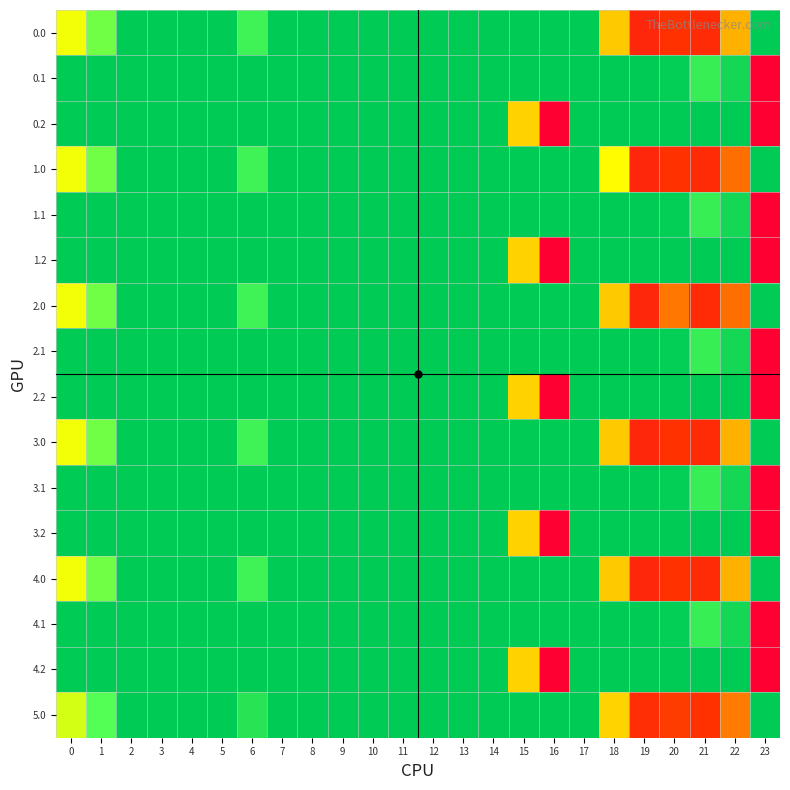

Reading right to left, what are all the values shown in this chart?

0.0: 23=0.0	22=137.3	21=225.4	20=216.9	19=231.5	18=116.6	17=0.0	16=0.0	15=0.0	14=0.0	13=0.0	12=0.0	11=0.0	10=0.0	9=0.0	8=0.0	7=0.0	6=22.0	5=0.0	4=0.0	3=0.0	2=0.0	1=36.5	0=69.0
0.1: 23=287.0	22=6.9	21=19.4	20=1.5	19=0.0	18=0.0	17=0.0	16=0.0	15=0.0	14=0.0	13=0.0	12=0.0	11=0.0	10=0.0	9=0.0	8=0.0	7=0.0	6=0.0	5=0.0	4=0.0	3=0.0	2=0.0	1=0.0	0=0.0
0.2: 23=287.0	22=0.0	21=0.0	20=0.0	19=0.0	18=0.0	17=0.0	16=287.0	15=109.2	14=0.0	13=0.0	12=0.0	11=0.0	10=0.0	9=0.0	8=0.0	7=0.0	6=0.0	5=0.0	4=0.0	3=0.0	2=0.0	1=0.0	0=0.0
1.0: 23=0.0	22=179.3	21=225.4	20=216.9	19=231.5	18=74.6	17=0.0	16=0.0	15=0.0	14=0.0	13=0.0	12=0.0	11=0.0	10=0.0	9=0.0	8=0.0	7=0.0	6=22.0	5=0.0	4=0.0	3=0.0	2=0.0	1=36.5	0=69.0
1.1: 23=287.0	22=6.9	21=19.4	20=1.5	19=0.0	18=0.0	17=0.0	16=0.0	15=0.0	14=0.0	13=0.0	12=0.0	11=0.0	10=0.0	9=0.0	8=0.0	7=0.0	6=0.0	5=0.0	4=0.0	3=0.0	2=0.0	1=0.0	0=0.0
1.2: 23=287.0	22=0.0	21=0.0	20=0.0	19=0.0	18=0.0	17=0.0	16=287.0	15=109.2	14=0.0	13=0.0	12=0.0	11=0.0	10=0.0	9=0.0	8=0.0	7=0.0	6=0.0	5=0.0	4=0.0	3=0.0	2=0.0	1=0.0	0=0.0
2.0: 23=0.0	22=179.3	21=225.4	20=174.9	19=231.5	18=116.6	17=0.0	16=0.0	15=0.0	14=0.0	13=0.0	12=0.0	11=0.0	10=0.0	9=0.0	8=0.0	7=0.0	6=22.0	5=0.0	4=0.0	3=0.0	2=0.0	1=36.5	0=69.0
2.1: 23=287.0	22=6.9	21=19.4	20=1.5	19=0.0	18=0.0	17=0.0	16=0.0	15=0.0	14=0.0	13=0.0	12=0.0	11=0.0	10=0.0	9=0.0	8=0.0	7=0.0	6=0.0	5=0.0	4=0.0	3=0.0	2=0.0	1=0.0	0=0.0
2.2: 23=287.0	22=0.0	21=0.0	20=0.0	19=0.0	18=0.0	17=0.0	16=287.0	15=109.2	14=0.0	13=0.0	12=0.0	11=0.0	10=0.0	9=0.0	8=0.0	7=0.0	6=0.0	5=0.0	4=0.0	3=0.0	2=0.0	1=0.0	0=0.0
3.0: 23=0.0	22=137.3	21=225.4	20=216.9	19=231.5	18=116.6	17=0.0	16=0.0	15=0.0	14=0.0	13=0.0	12=0.0	11=0.0	10=0.0	9=0.0	8=0.0	7=0.0	6=22.0	5=0.0	4=0.0	3=0.0	2=0.0	1=36.5	0=69.0
3.1: 23=287.0	22=6.9	21=19.4	20=1.5	19=0.0	18=0.0	17=0.0	16=0.0	15=0.0	14=0.0	13=0.0	12=0.0	11=0.0	10=0.0	9=0.0	8=0.0	7=0.0	6=0.0	5=0.0	4=0.0	3=0.0	2=0.0	1=0.0	0=0.0
3.2: 23=287.0	22=0.0	21=0.0	20=0.0	19=0.0	18=0.0	17=0.0	16=287.0	15=109.2	14=0.0	13=0.0	12=0.0	11=0.0	10=0.0	9=0.0	8=0.0	7=0.0	6=0.0	5=0.0	4=0.0	3=0.0	2=0.0	1=0.0	0=0.0
4.0: 23=0.0	22=137.3	21=225.4	20=216.9	19=231.5	18=116.6	17=0.0	16=0.0	15=0.0	14=0.0	13=0.0	12=0.0	11=0.0	10=0.0	9=0.0	8=0.0	7=0.0	6=22.0	5=0.0	4=0.0	3=0.0	2=0.0	1=36.5	0=69.0
4.1: 23=287.0	22=6.9	21=19.4	20=1.5	19=0.0	18=0.0	17=0.0	16=0.0	15=0.0	14=0.0	13=0.0	12=0.0	11=0.0	10=0.0	9=0.0	8=0.0	7=0.0	6=0.0	5=0.0	4=0.0	3=0.0	2=0.0	1=0.0	0=0.0
4.2: 23=287.0	22=0.0	21=0.0	20=0.0	19=0.0	18=0.0	17=0.0	16=287.0	15=109.2	14=0.0	13=0.0	12=0.0	11=0.0	10=0.0	9=0.0	8=0.0	7=0.0	6=0.0	5=0.0	4=0.0	3=0.0	2=0.0	1=0.0	0=0.0
5.0: 23=0.0	22=171.3	21=217.4	20=208.9	19=221.6	18=108.6	17=0.0	16=0.0	15=0.0	14=0.0	13=0.0	12=0.0	11=0.0	10=0.0	9=0.0	8=0.0	7=0.0	6=14.0	5=0.0	4=0.0	3=0.0	2=0.0	1=28.5	0=61.0